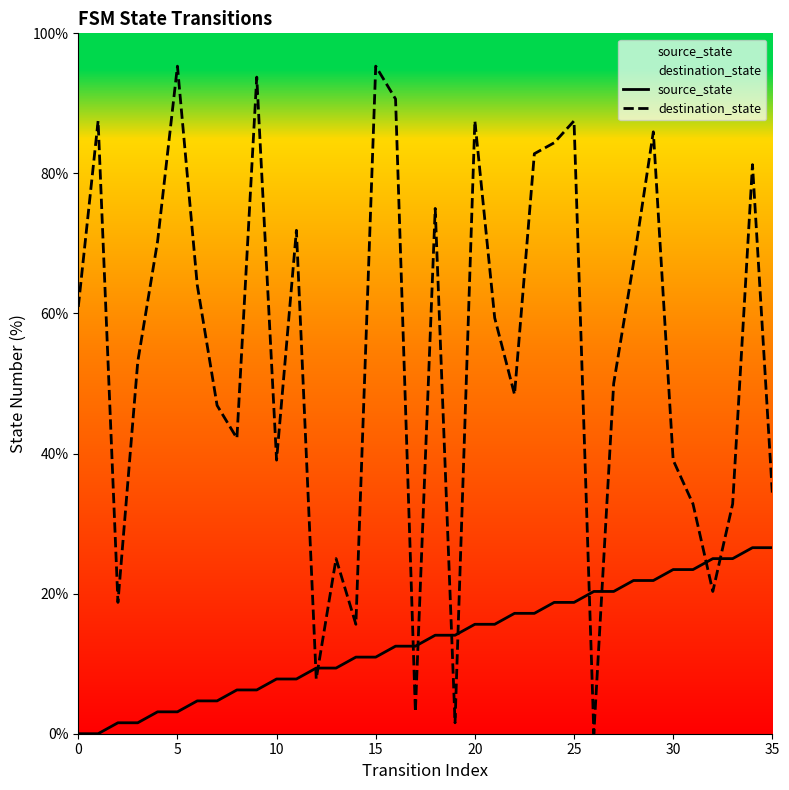

What is the greatest value displayed?

95.3